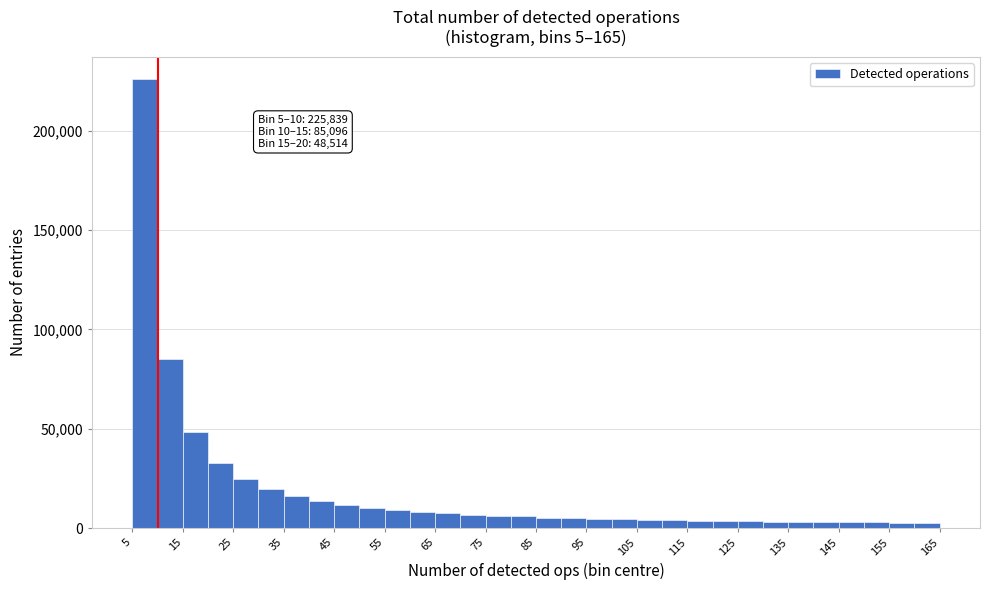

Which range on the x-axis has the tallest bar?

5.1 to 10.1